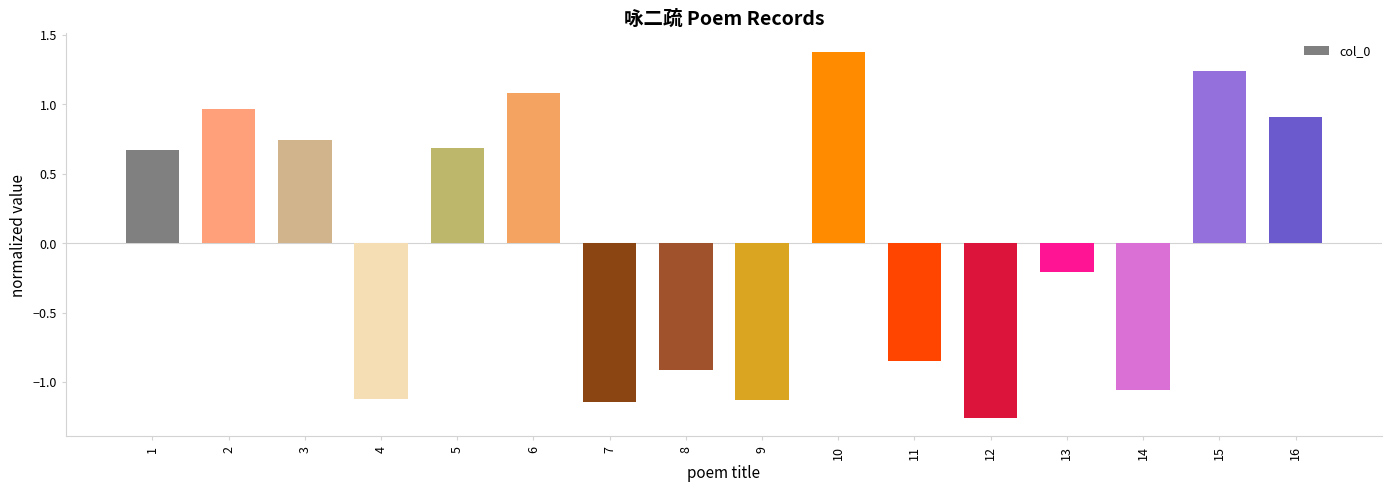

Which label corresponds to the smallest value in the chart?

12